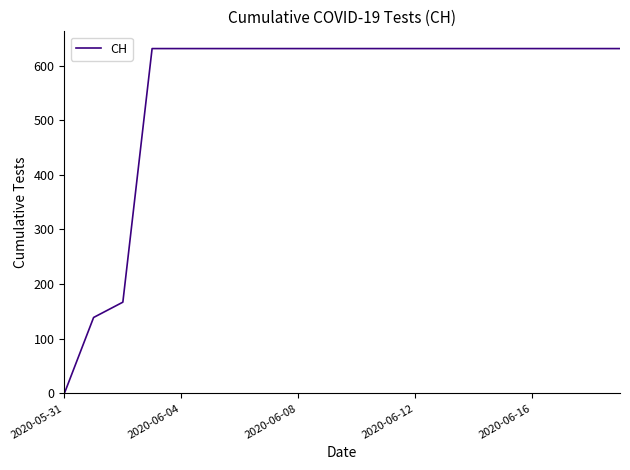

What is the difference between the maximum and minimum values?

631